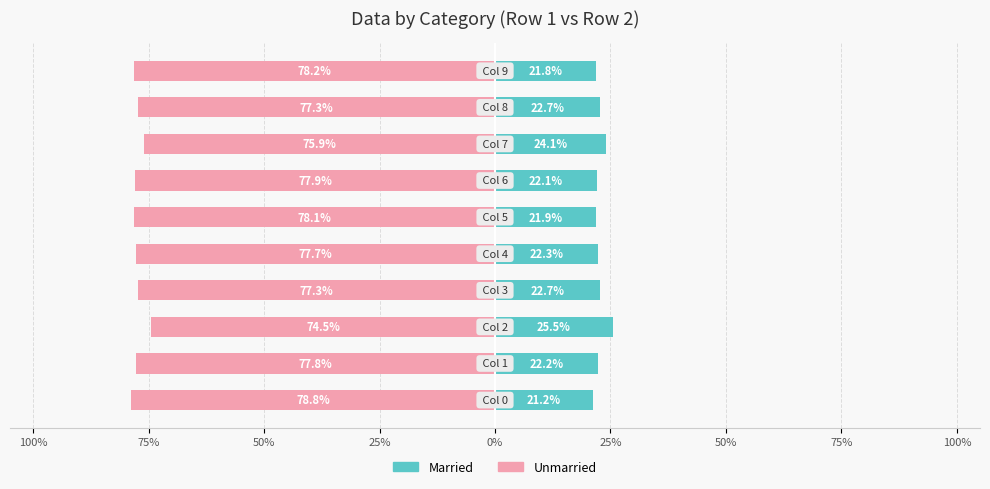

Which series has the widest spread of values?

Unmarried